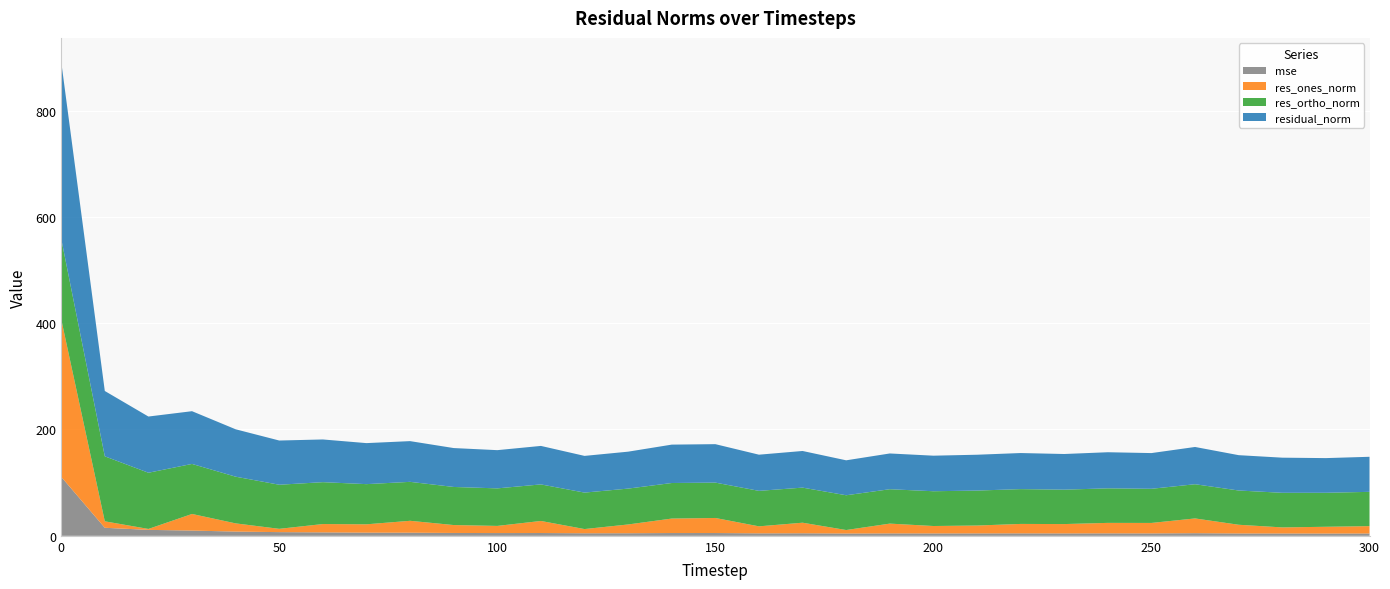

Reading left to right, extract all data points from this chart.

mse: 0=110.9	10=15.1	20=11.2	30=9.8	40=8.0	50=6.9	60=6.5	70=6.0	80=5.9	90=5.4	100=5.2	110=5.2	120=4.8	130=4.8	140=5.2	150=5.2	160=4.6	170=4.8	180=4.3	190=4.5	200=4.5	210=4.5	220=4.6	230=4.5	240=4.6	250=4.5	260=4.9	270=4.4	280=4.4	290=4.3	300=4.3
res_ones_norm: 0=296.8	10=12.1	20=1.7	30=31.2	40=15.4	50=6.2	60=15.7	70=15.7	80=22.4	90=14.9	100=13.4	110=22.7	120=7.9	130=16.5	140=27.2	150=28.3	160=13.2	170=19.9	180=6.5	190=18.4	200=13.9	210=14.8	220=17.7	230=17.6	240=19.7	250=19.7	260=27.8	270=16.4	280=11.4	290=12.7	300=13.8
res_ortho_norm: 0=151.2	10=122.3	20=105.7	30=94.1	40=87.8	50=82.9	60=78.8	70=75.6	80=73.3	90=71.6	100=70.6	110=68.8	120=68.6	130=67.5	140=66.9	150=66.5	160=66.7	170=66.0	180=65.4	190=64.7	200=65.4	210=65.8	220=65.5	230=64.7	240=65.0	250=64.2	260=64.4	270=64.4	280=65.1	290=64.0	300=64.5
residual_norm: 0=333.1	10=122.9	20=105.7	30=99.2	40=89.2	50=83.2	60=80.3	70=77.2	80=76.6	90=73.2	100=71.9	110=72.4	120=69.0	130=69.5	140=72.2	150=72.3	160=68.0	170=68.9	180=65.7	190=67.3	200=66.9	210=67.4	220=67.9	230=67.1	240=67.9	250=67.2	260=70.1	270=66.5	280=66.1	290=65.2	300=66.0